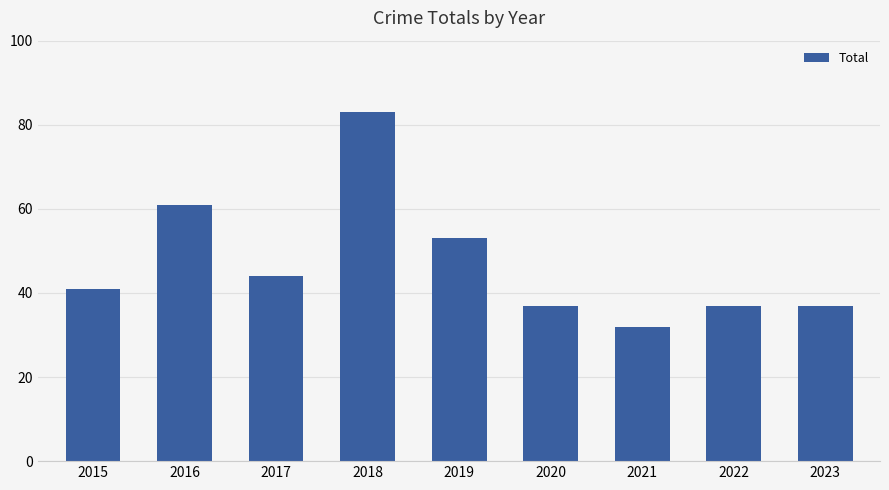

What is the value of the 3rd bar from the left?

44